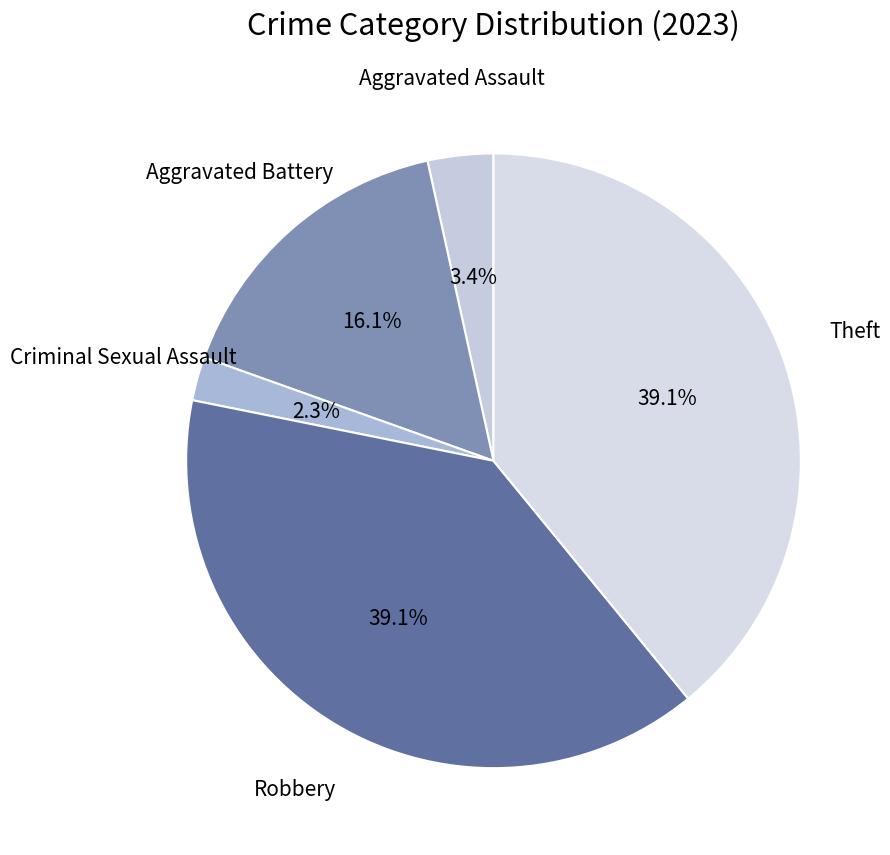

How many segments does this pie chart have?

5